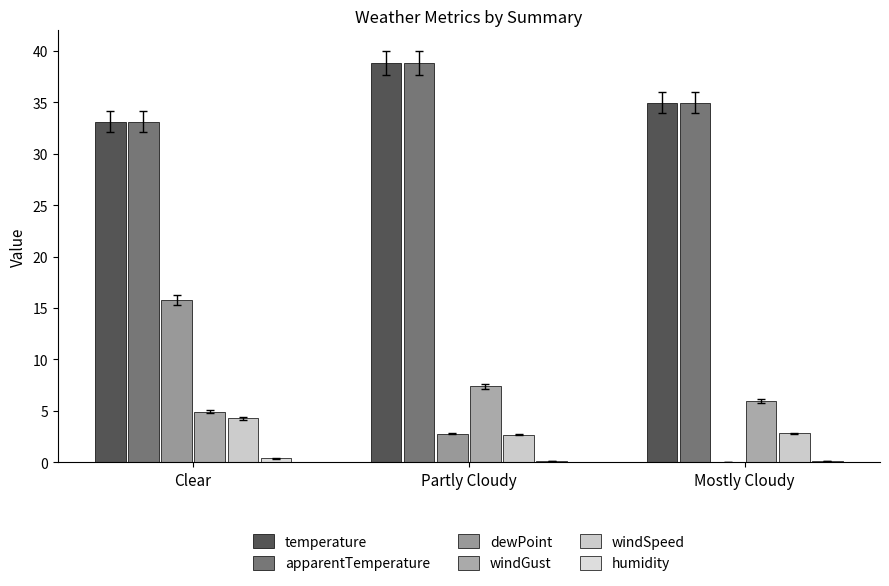

At which label does dewPoint first exceed 2?

Clear